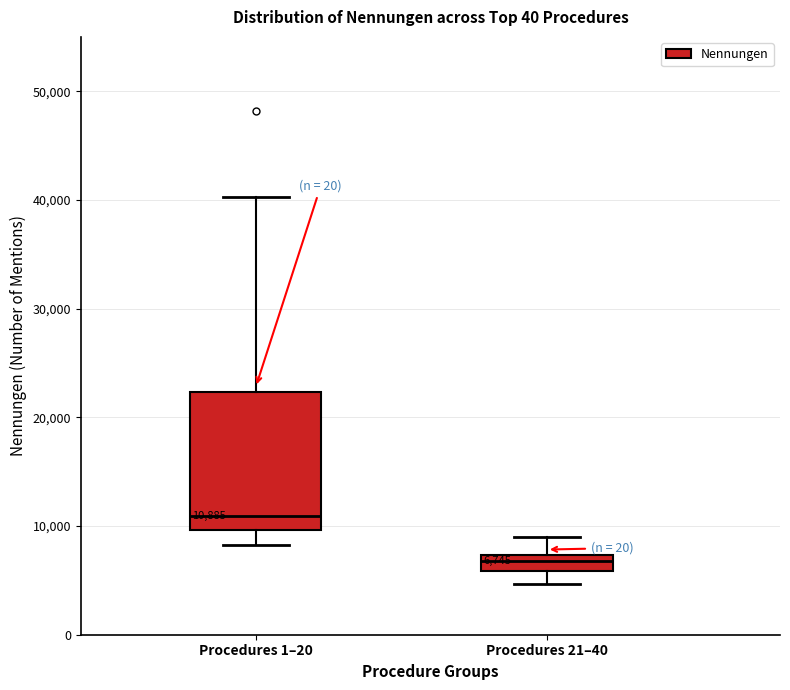

Which box is the tallest, from its lower edge to its upper edge?

Procedures 1–20